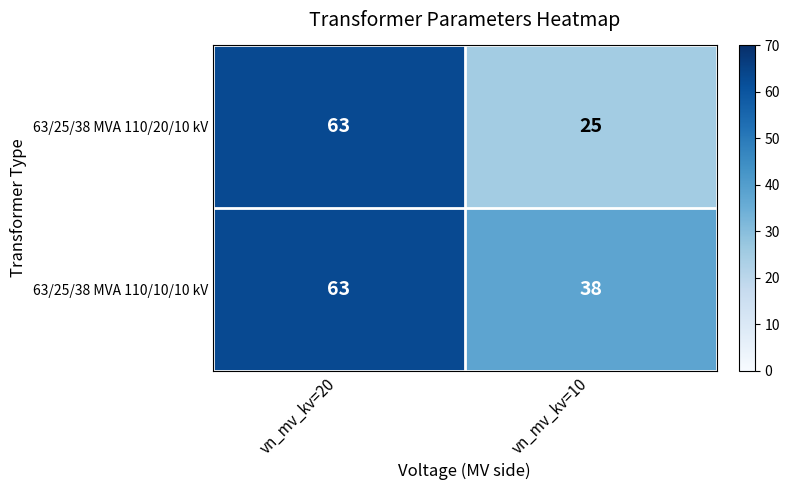

At which category is the sum across all series the highest?

vn_mv_kv=20